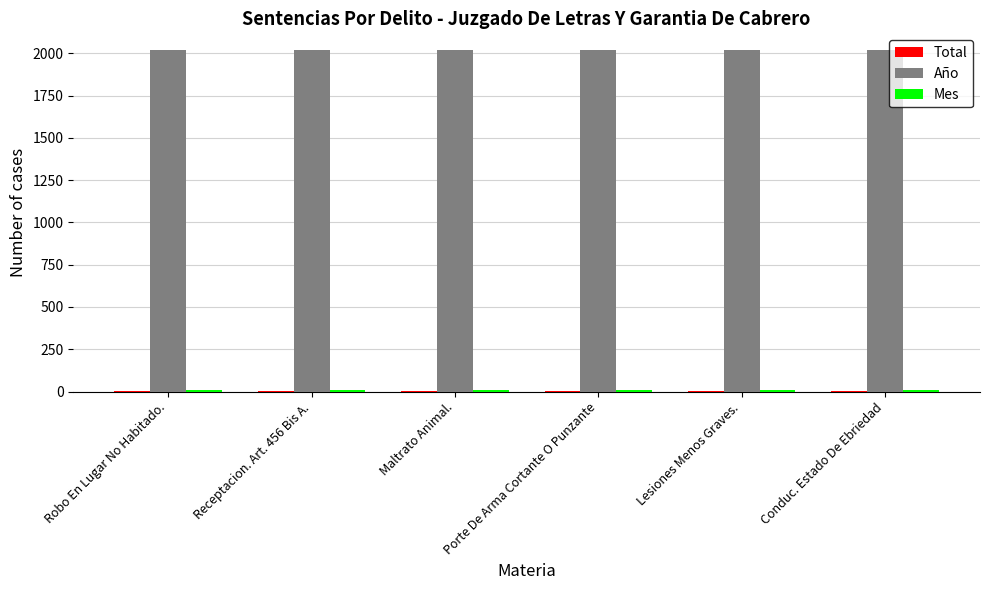

What is the total value across all series at Lesiones Menos Graves.?

2029